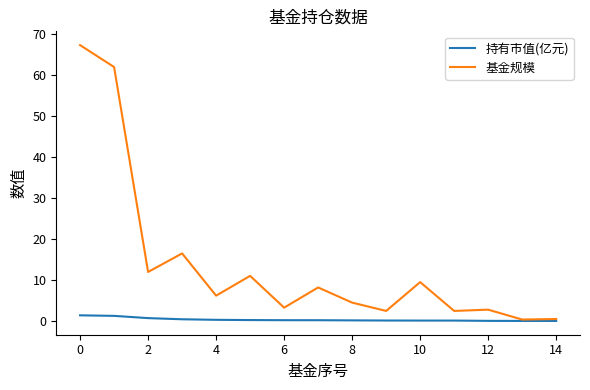

Rank the series by their maximum value, from highest to lowest.

基金规模, 持有市值(亿元)